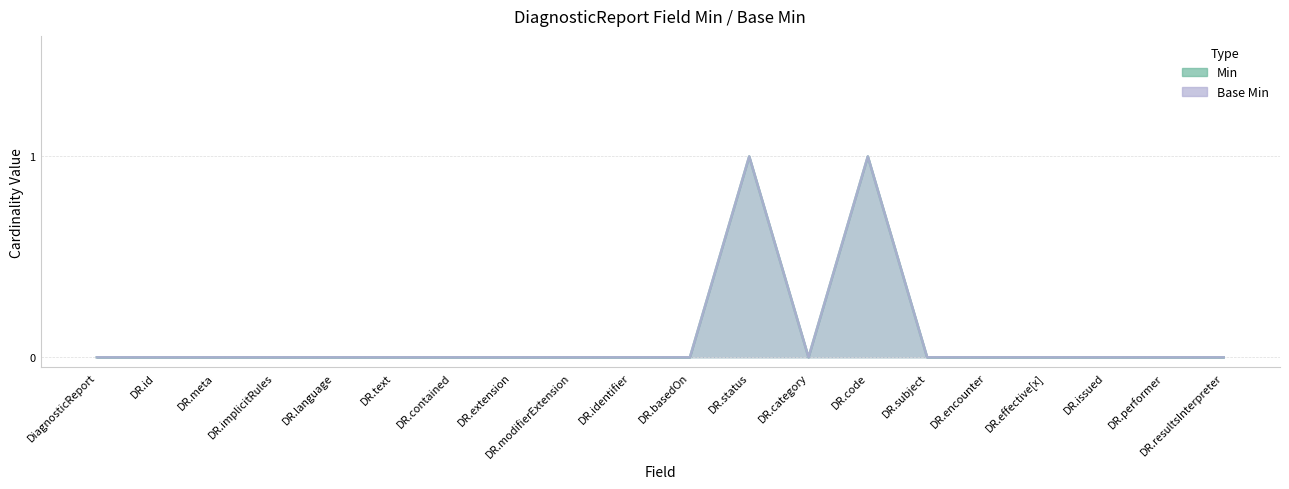

At DR.language, list the series in order from largest to smallest.

Min, Base Min